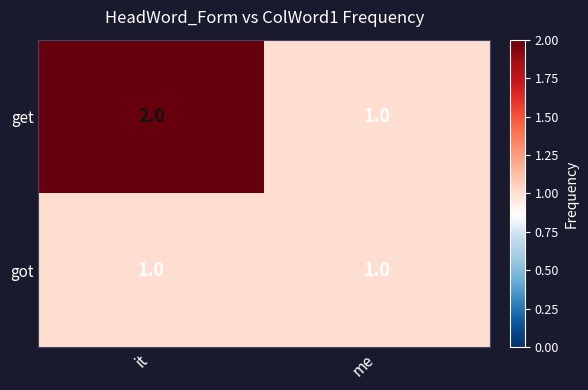

Rank the categories by get value from lowest to highest.

me, it